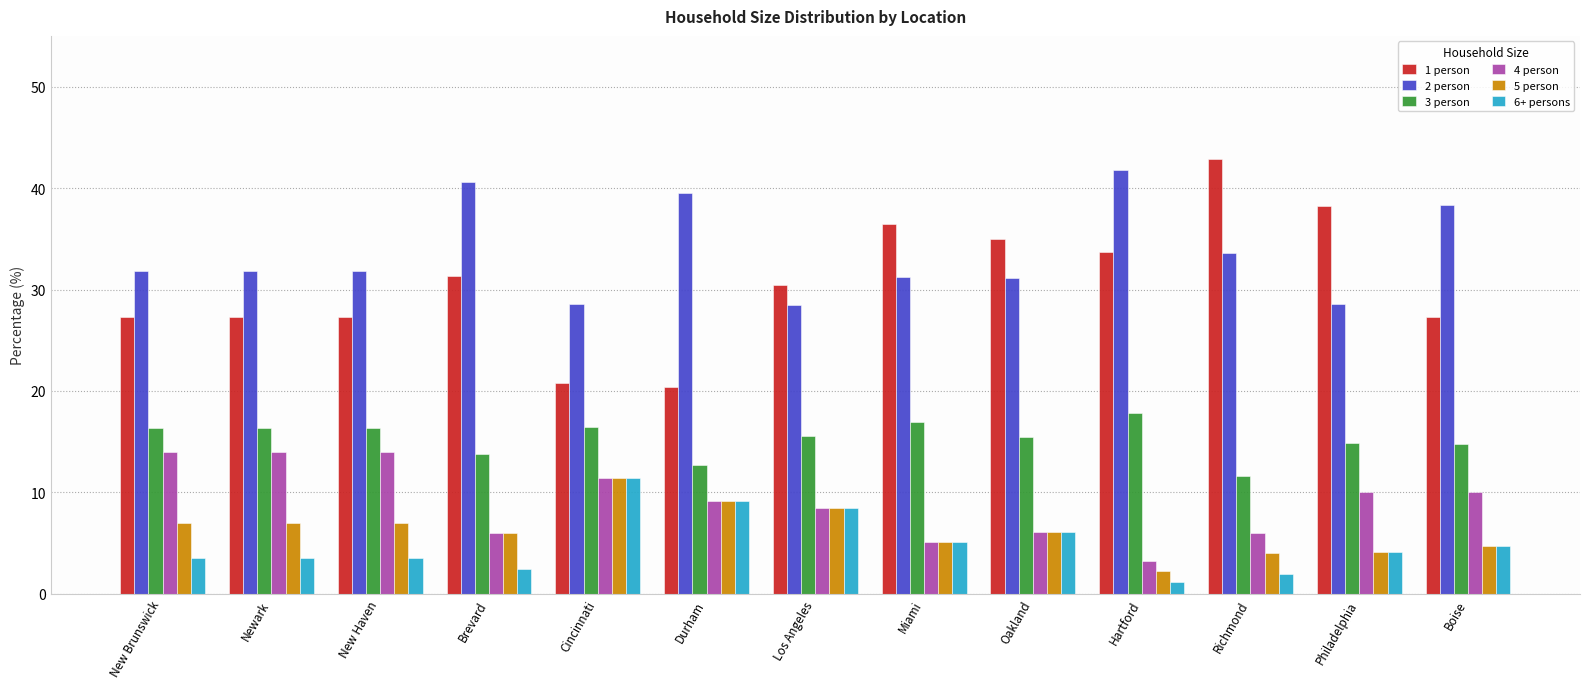

Where is 3 person nearest to the value 14?

Brevard